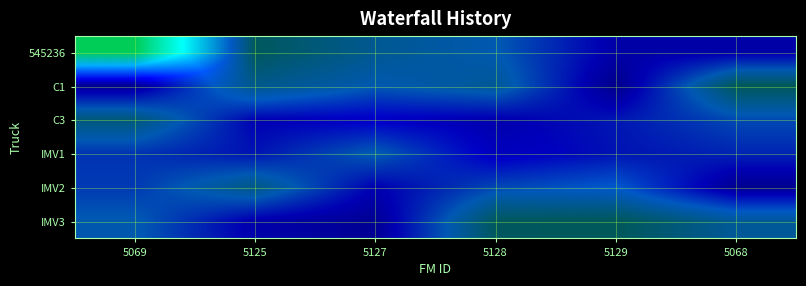

Between 5125 and 5068, which series saw the biggest shift?

545236